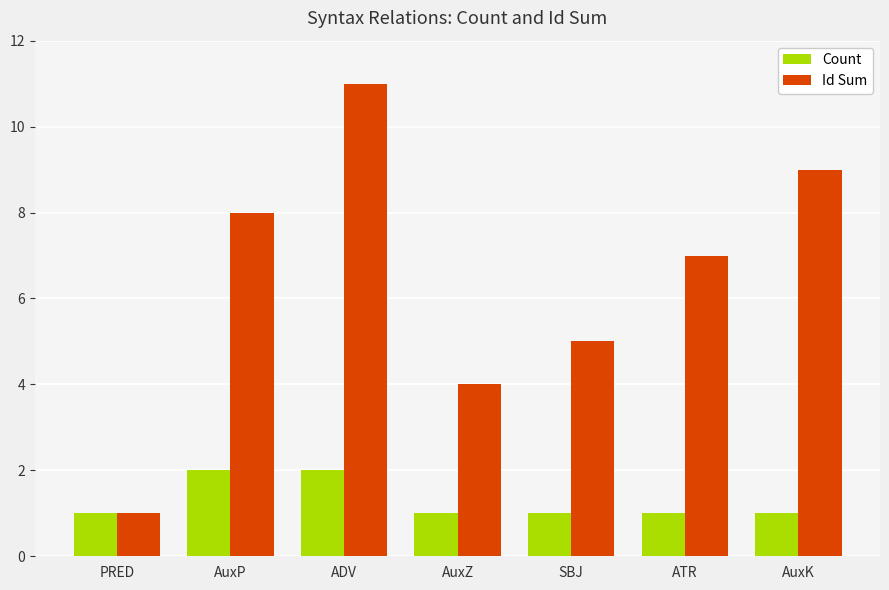

At how many categories does at least one series exceed 2?

6